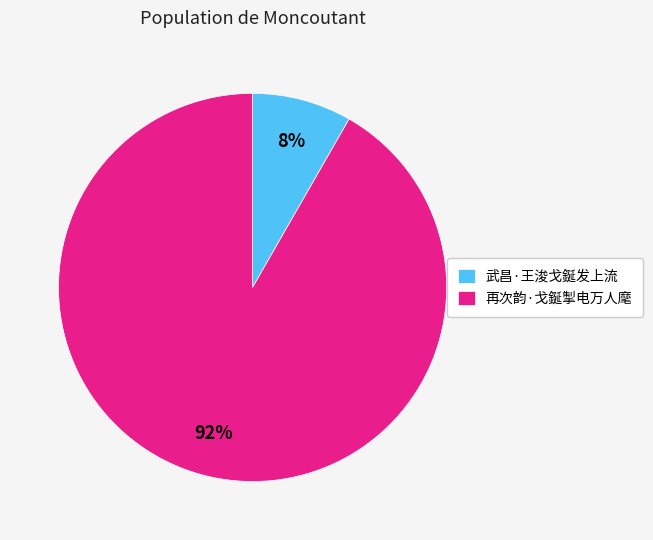

To the nearest percent, what is the combined percentage of 再次韵·戈鋋掣电万人麾 and 武昌·王浚戈鋋发上流?

100%